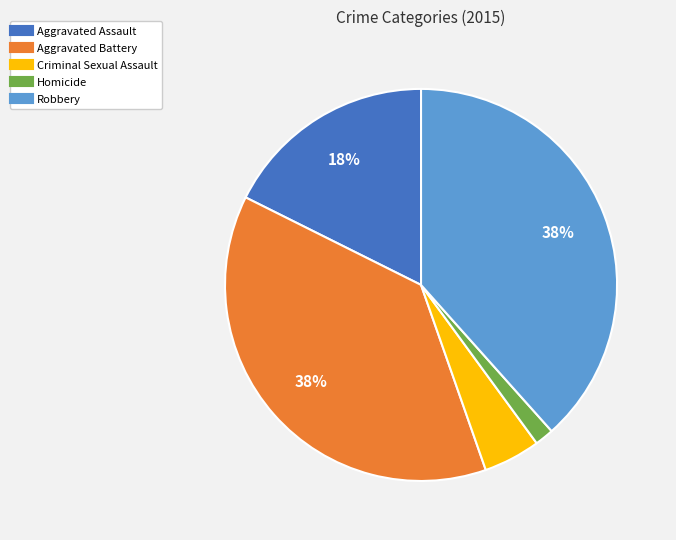

Count the number of slices in the pie.

5